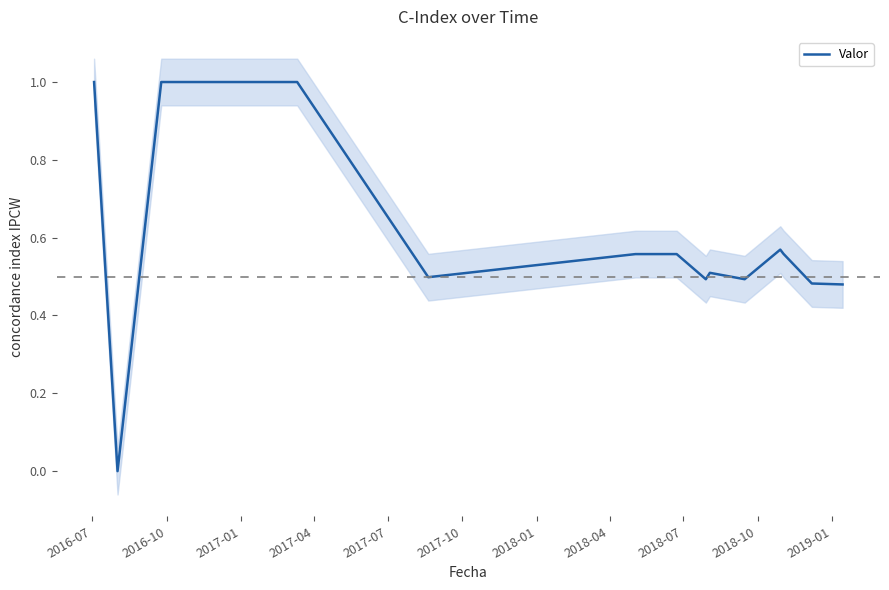

What is the highest value of the Valor series?

1.0